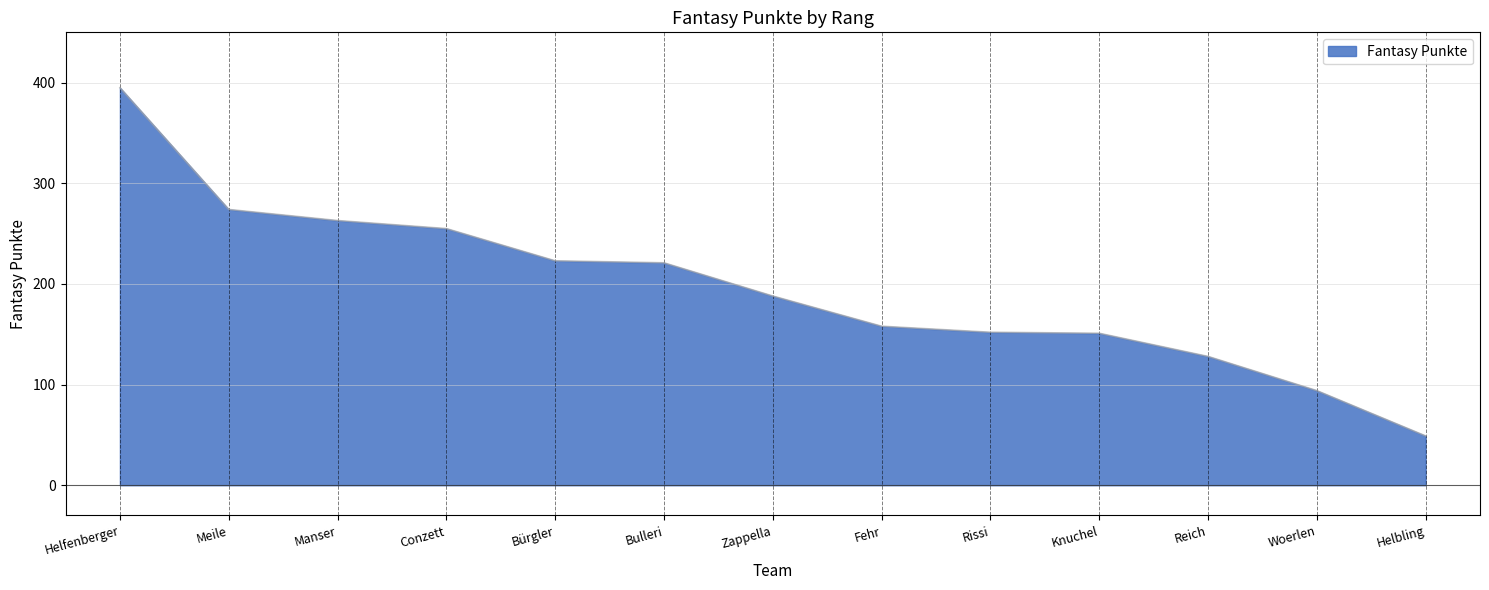

Which category has the highest value across all series?

Helfenberger